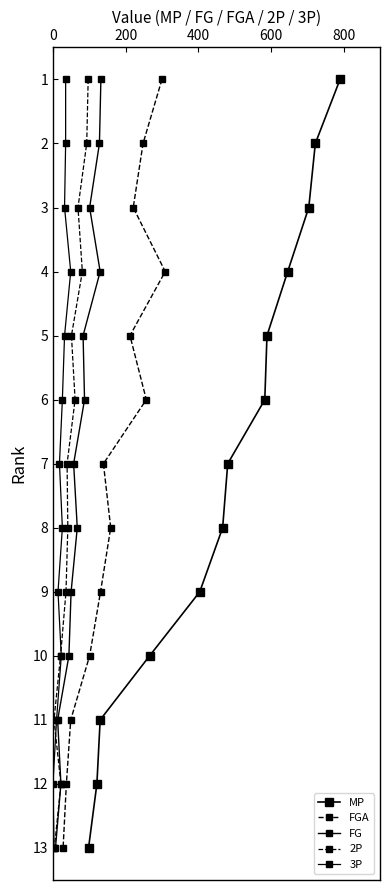

True or false: FG has more than 2 interior local peaks.

False